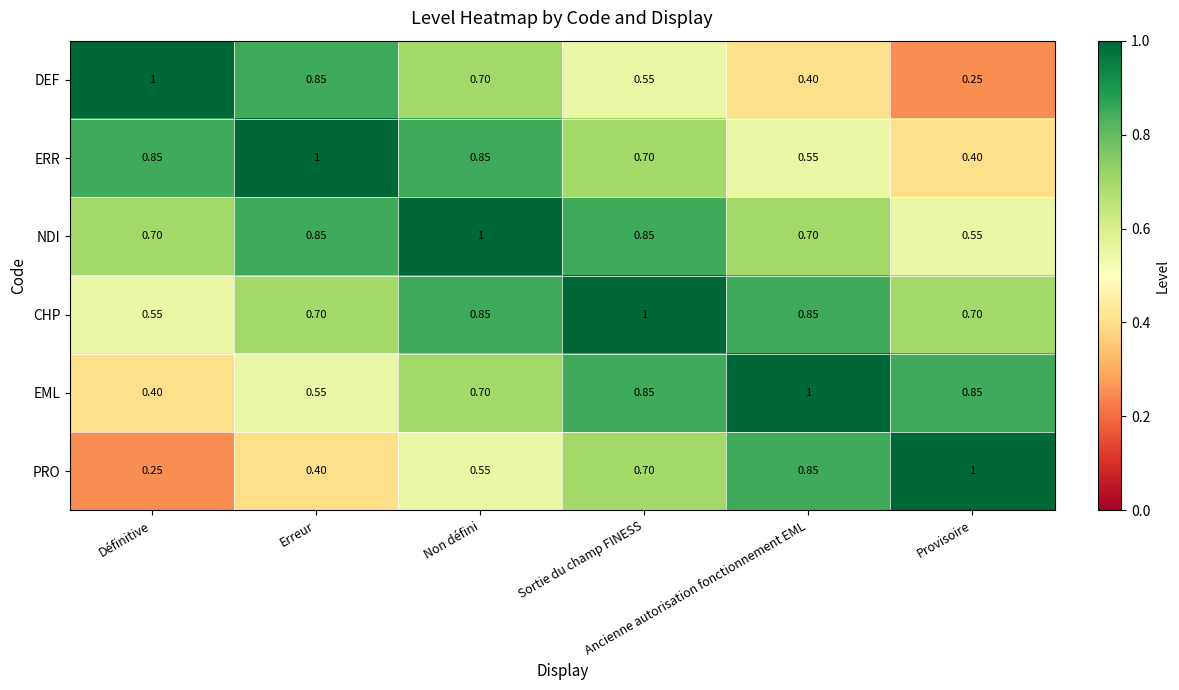

What is the spread (max minus min) of values at Ancienne autorisation fonctionnement EML?

0.6